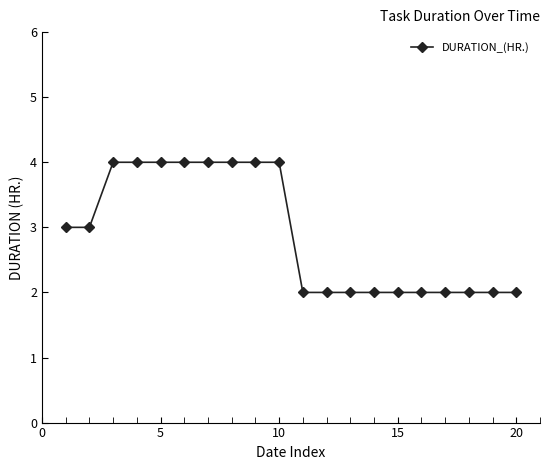

What is the average value?

3